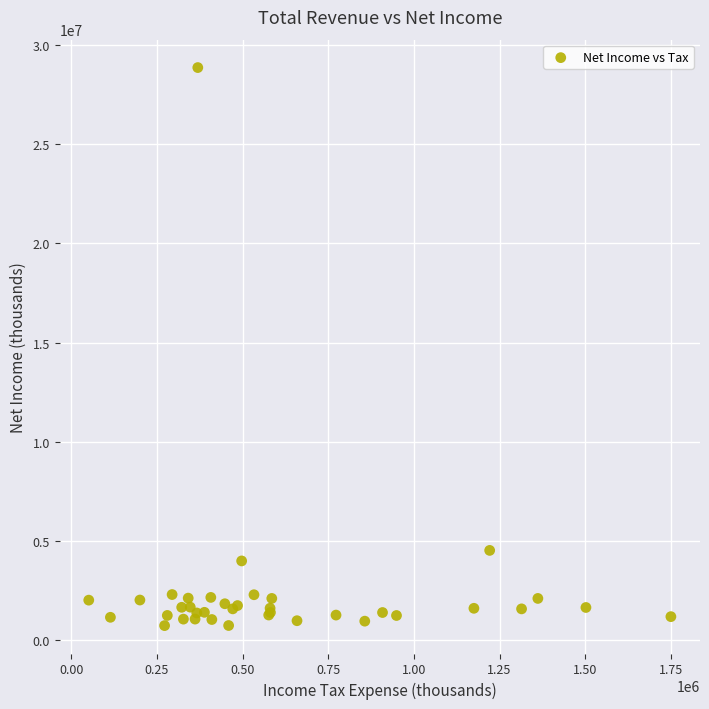

What Y value in the scatter plot is closest to 14798500?

4516000